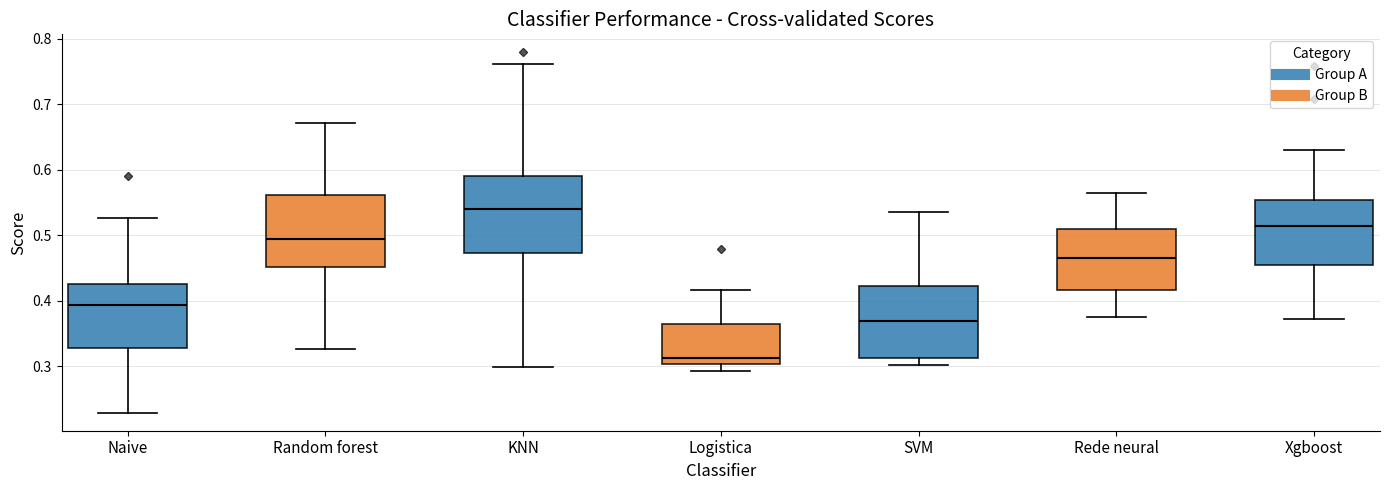

Where does the upper whisker of the box for Logistica end on the y-axis? The values are not printed on the chart, so give them approximately, as read against the axis.

0.42